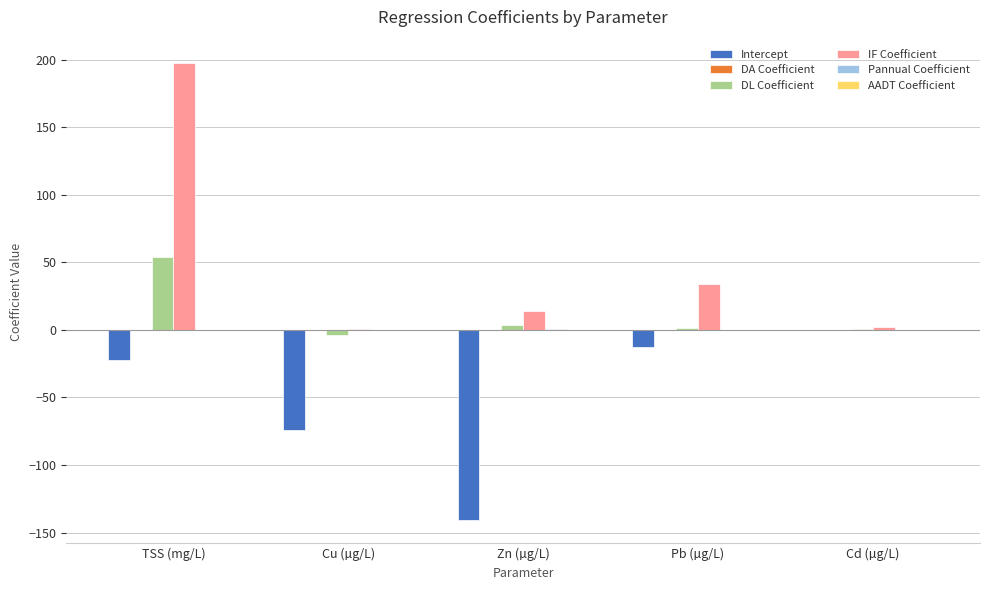

Are the bars horizontal?

No